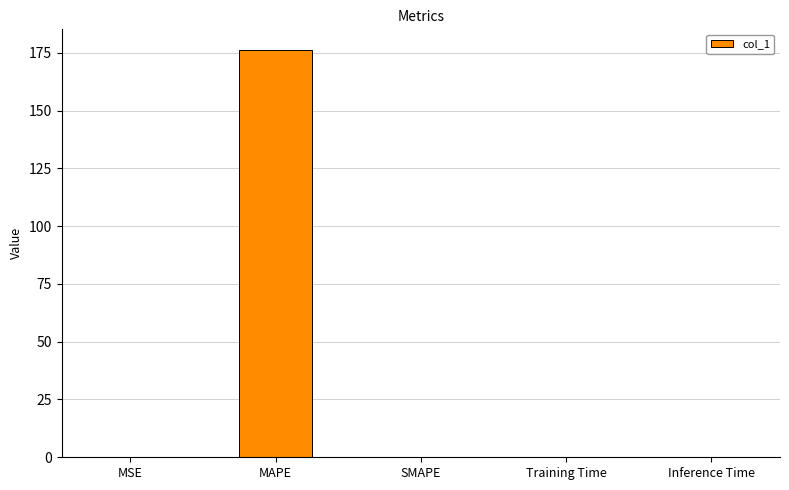

The chart shows a value of 0.0 at MSE. True or false?

True